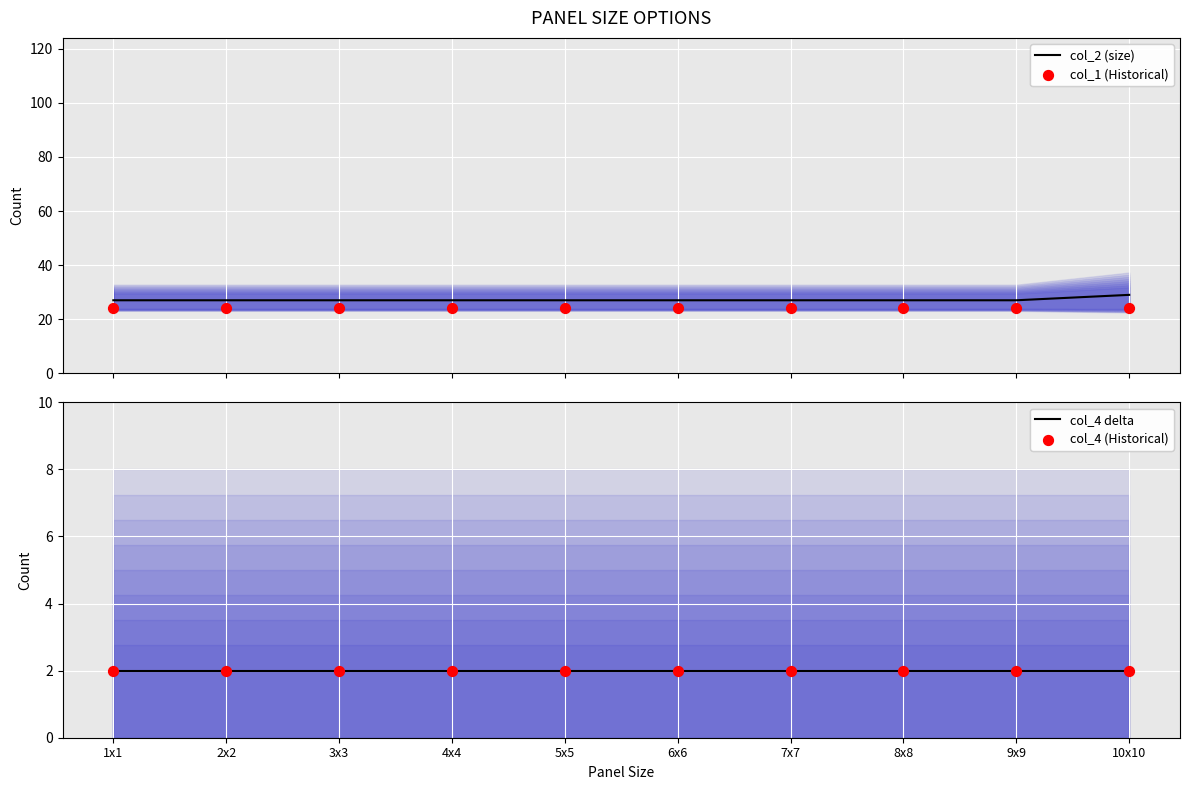

Which series contains the highest Y value?

col_2